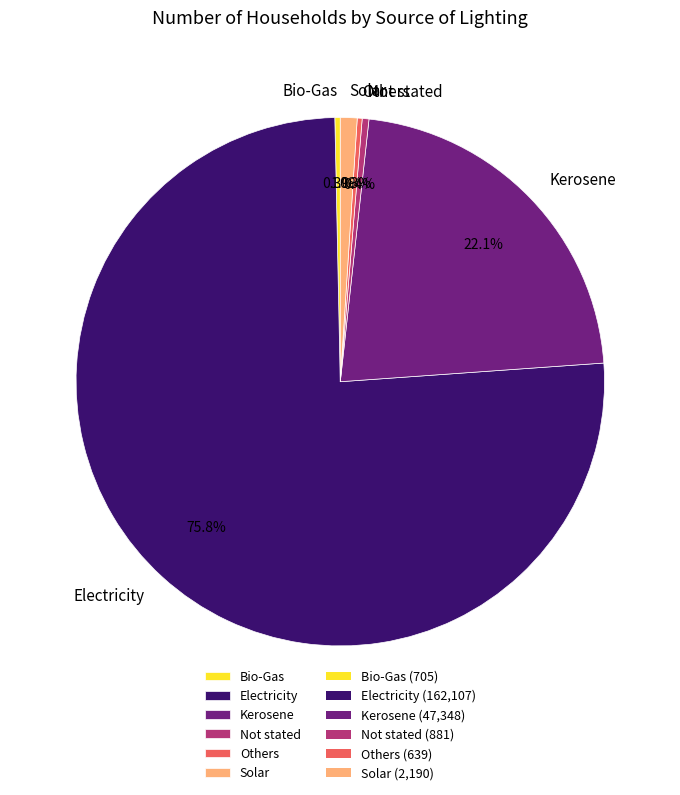

Do Solar and Bio-Gas together represent more than half of the pie?

No